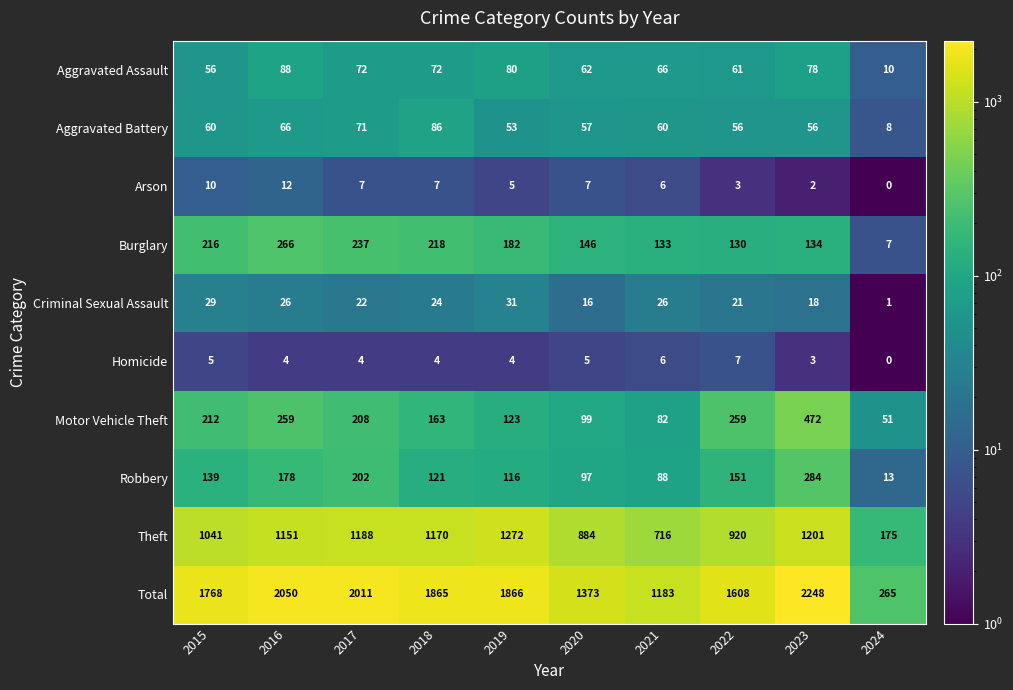

The value of Theft at 2021 is 716. True or false?

True